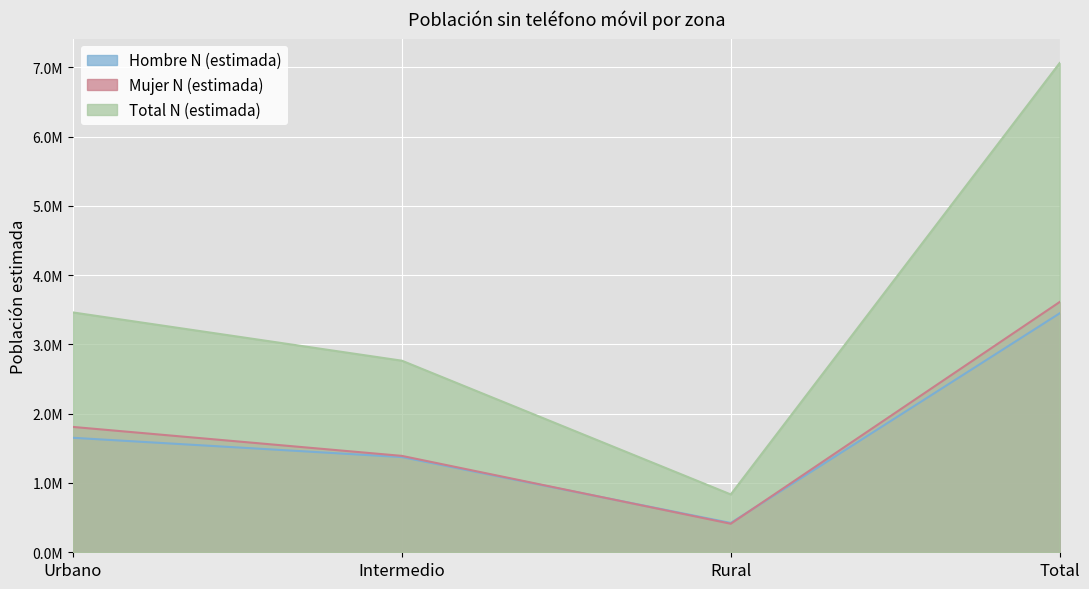

List the labels in order of Mujer N (estimada) value, smallest first.

Rural, Intermedio, Urbano, Total